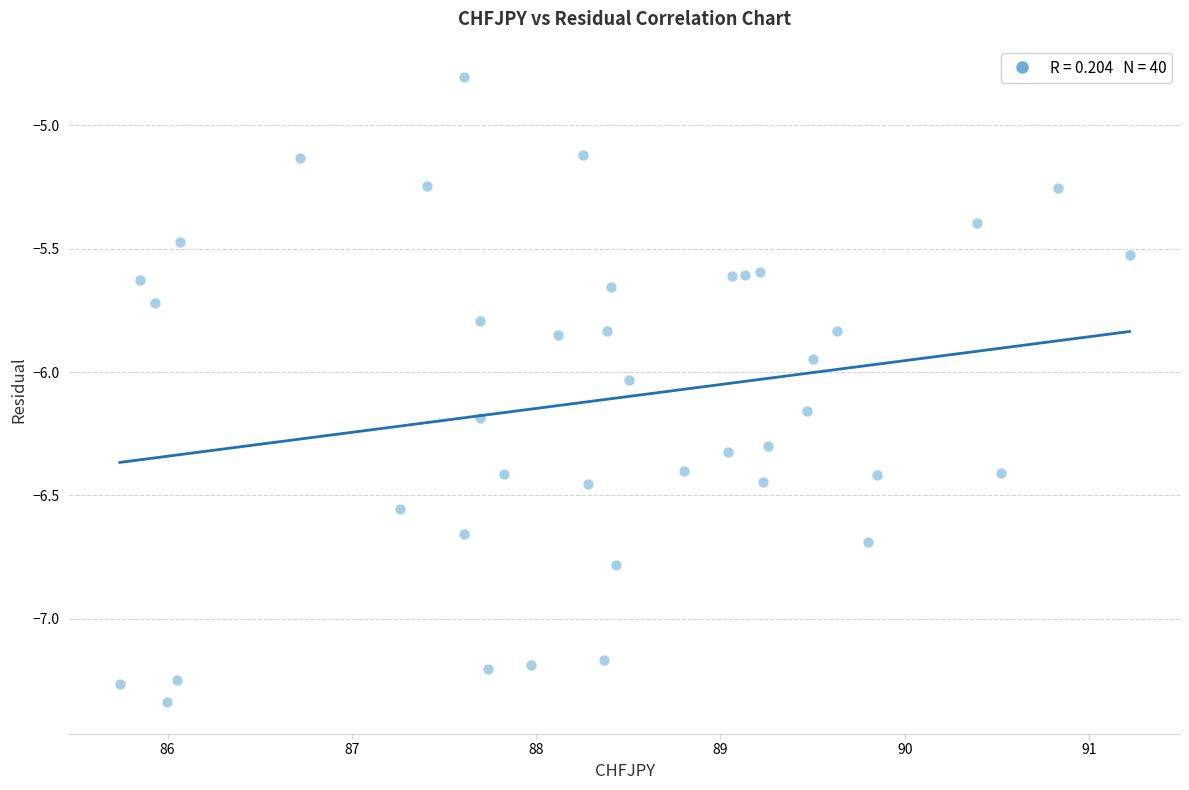

What is the range of X values (max minus min)?

5.5